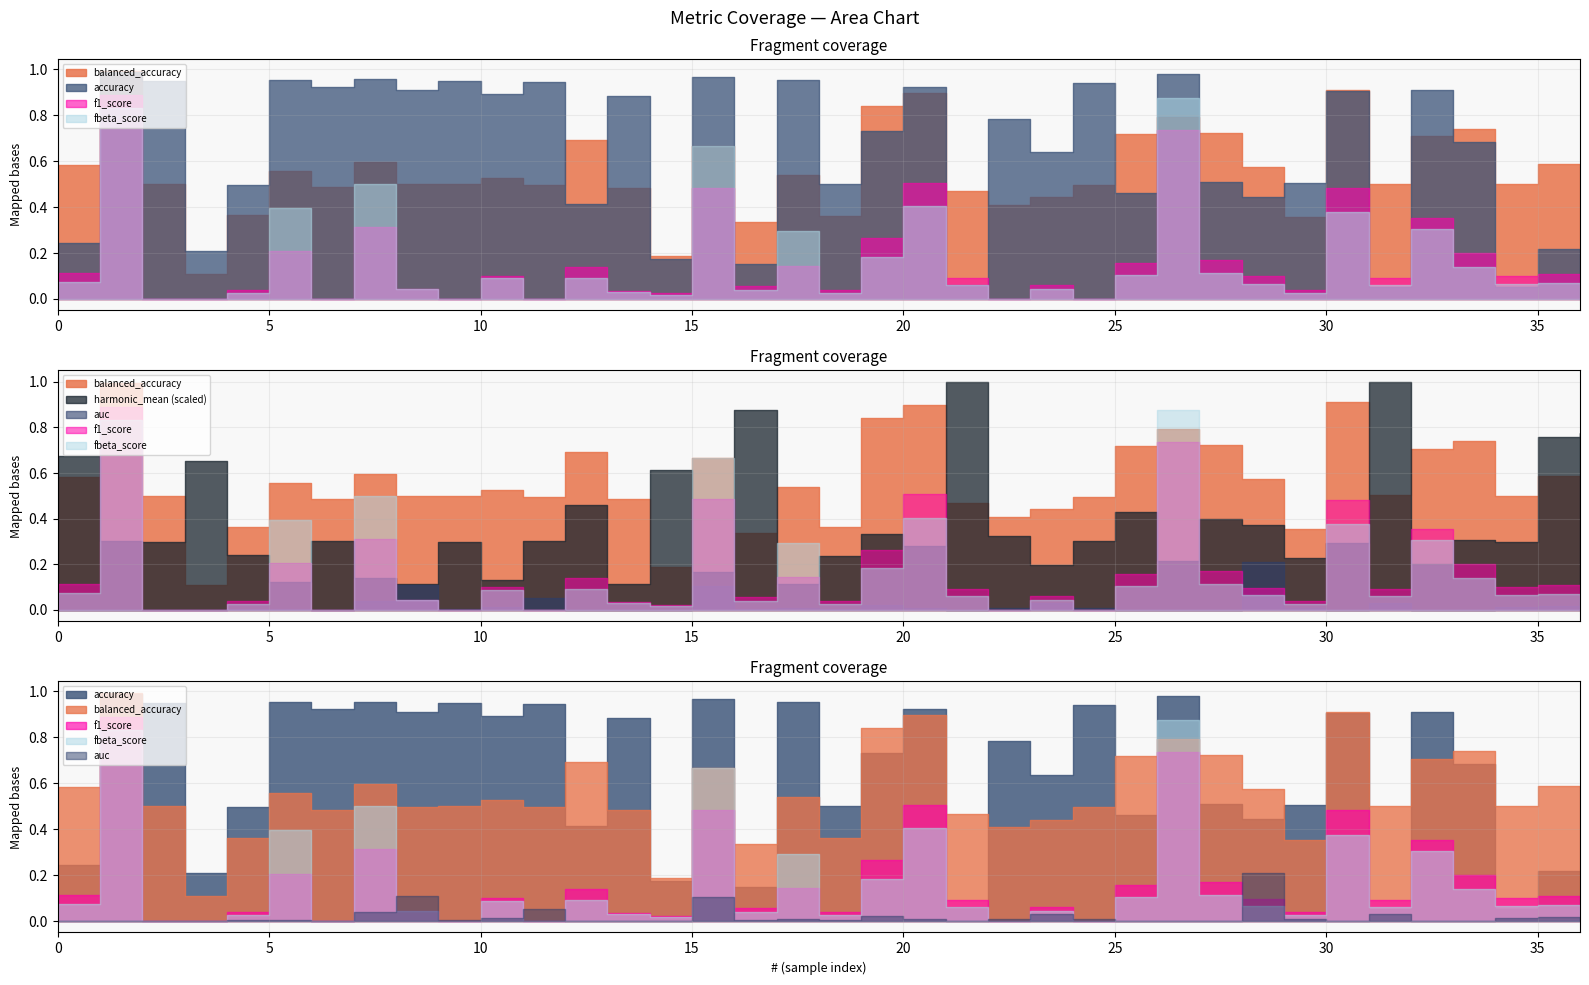

What are all the series names shown in the legend?

balanced_accuracy, accuracy, auc, f1_score, fbeta_score, harmonic_mean